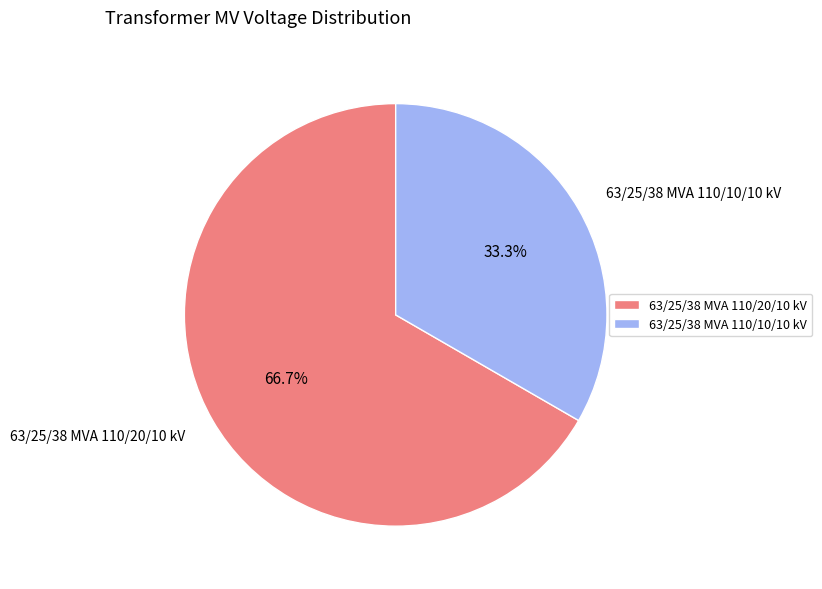

How many segments does this pie chart have?

2